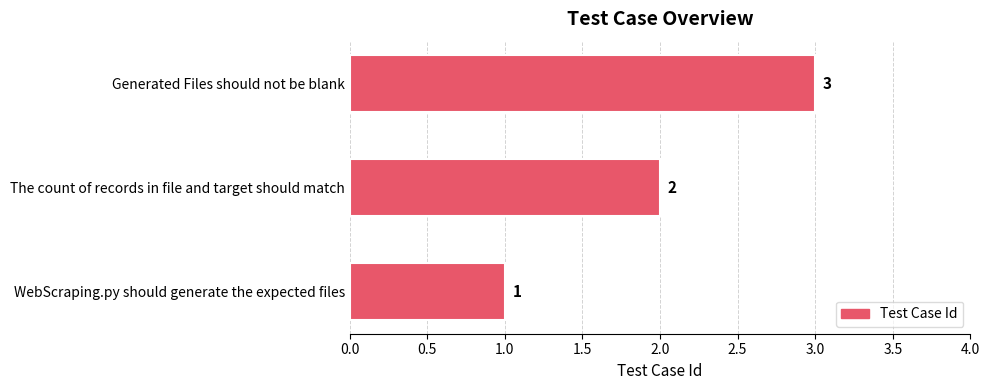

Rank the categories by value from lowest to highest.

WebScraping.py should generate the expected files, The count of records in file and target should match, Generated Files should not be blank